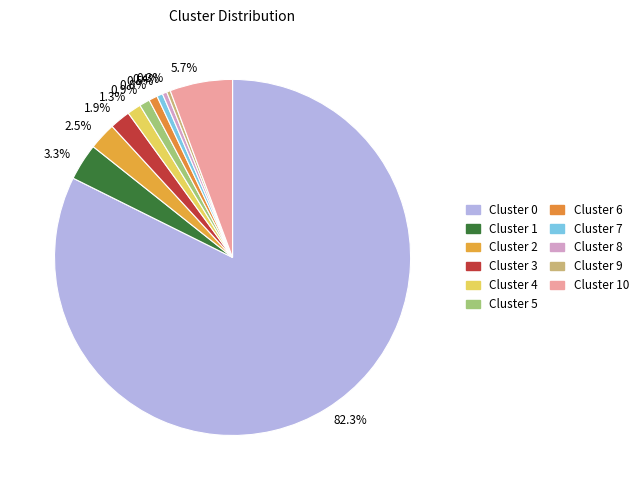

Which has a higher value, 0.9% or 5.7%?

5.7%